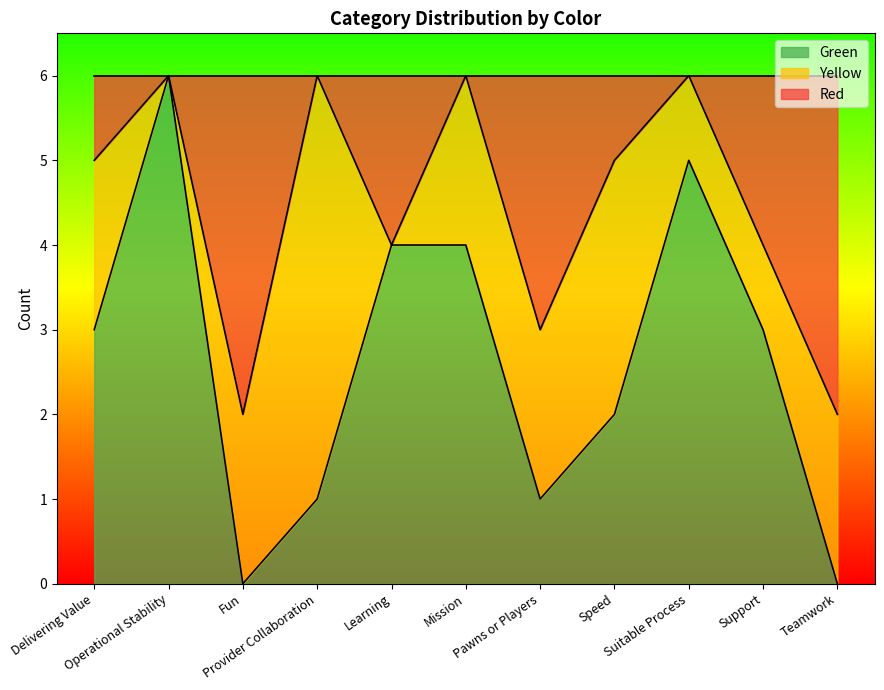

Which label corresponds to the largest value in the chart?

Operational Stability